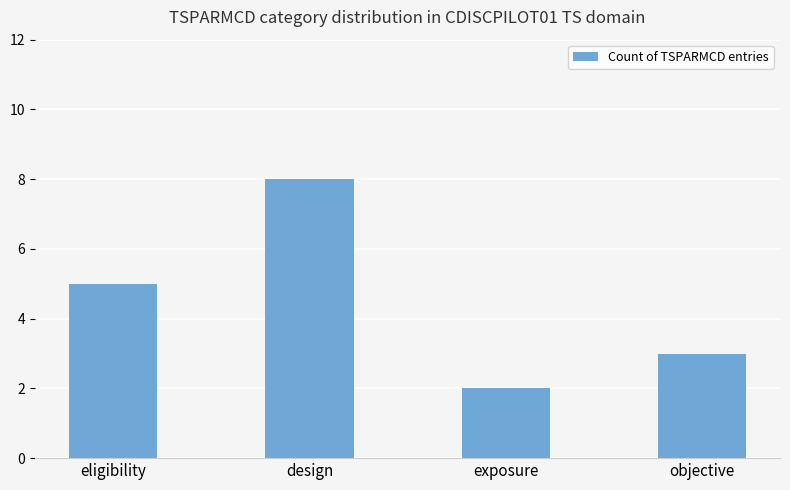

Is it true that the value at exposure is 1?

False